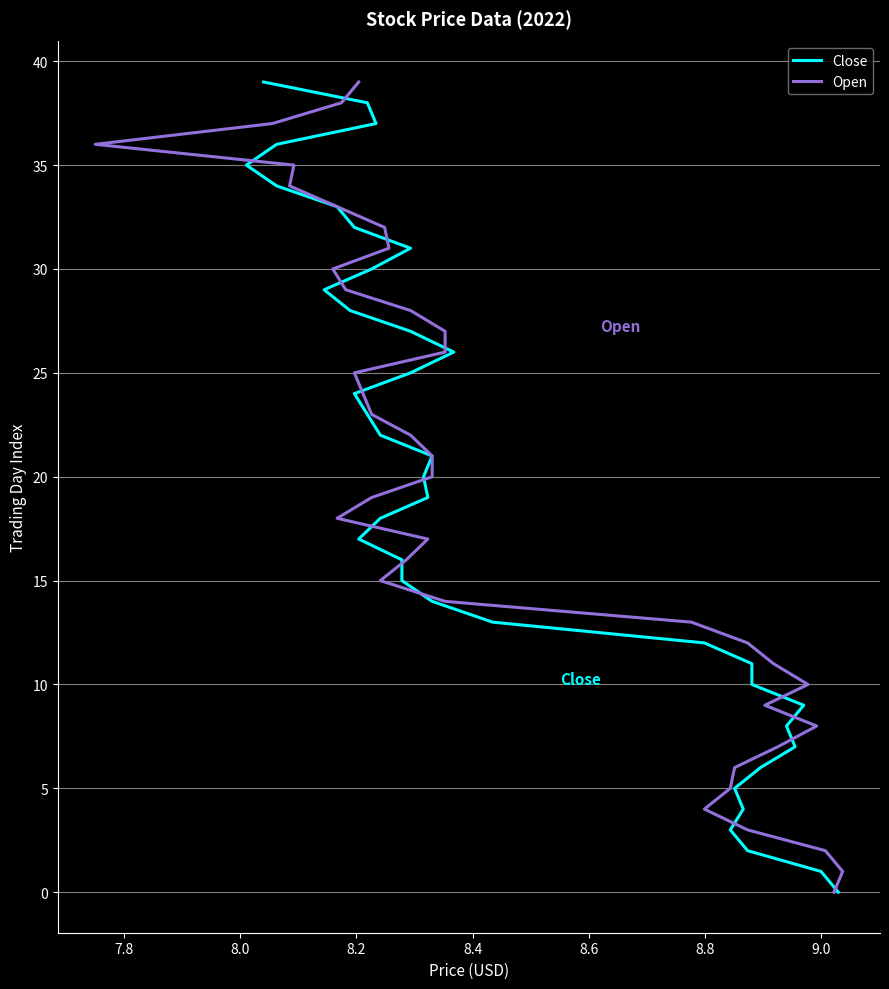

Count the number of categories in the chart.

40